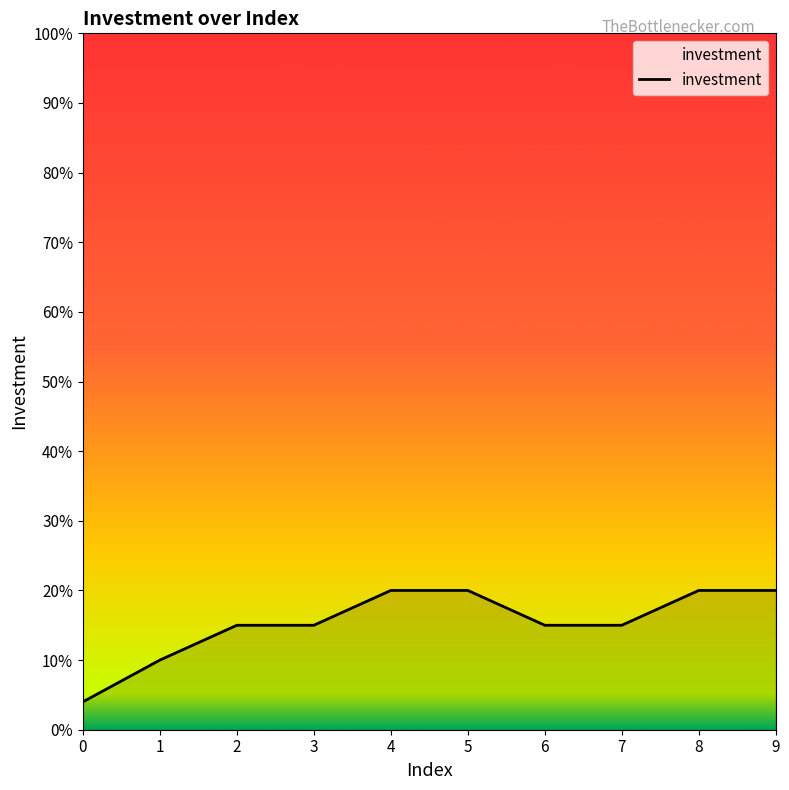

The chart shows a value of 15 at 3. True or false?

True